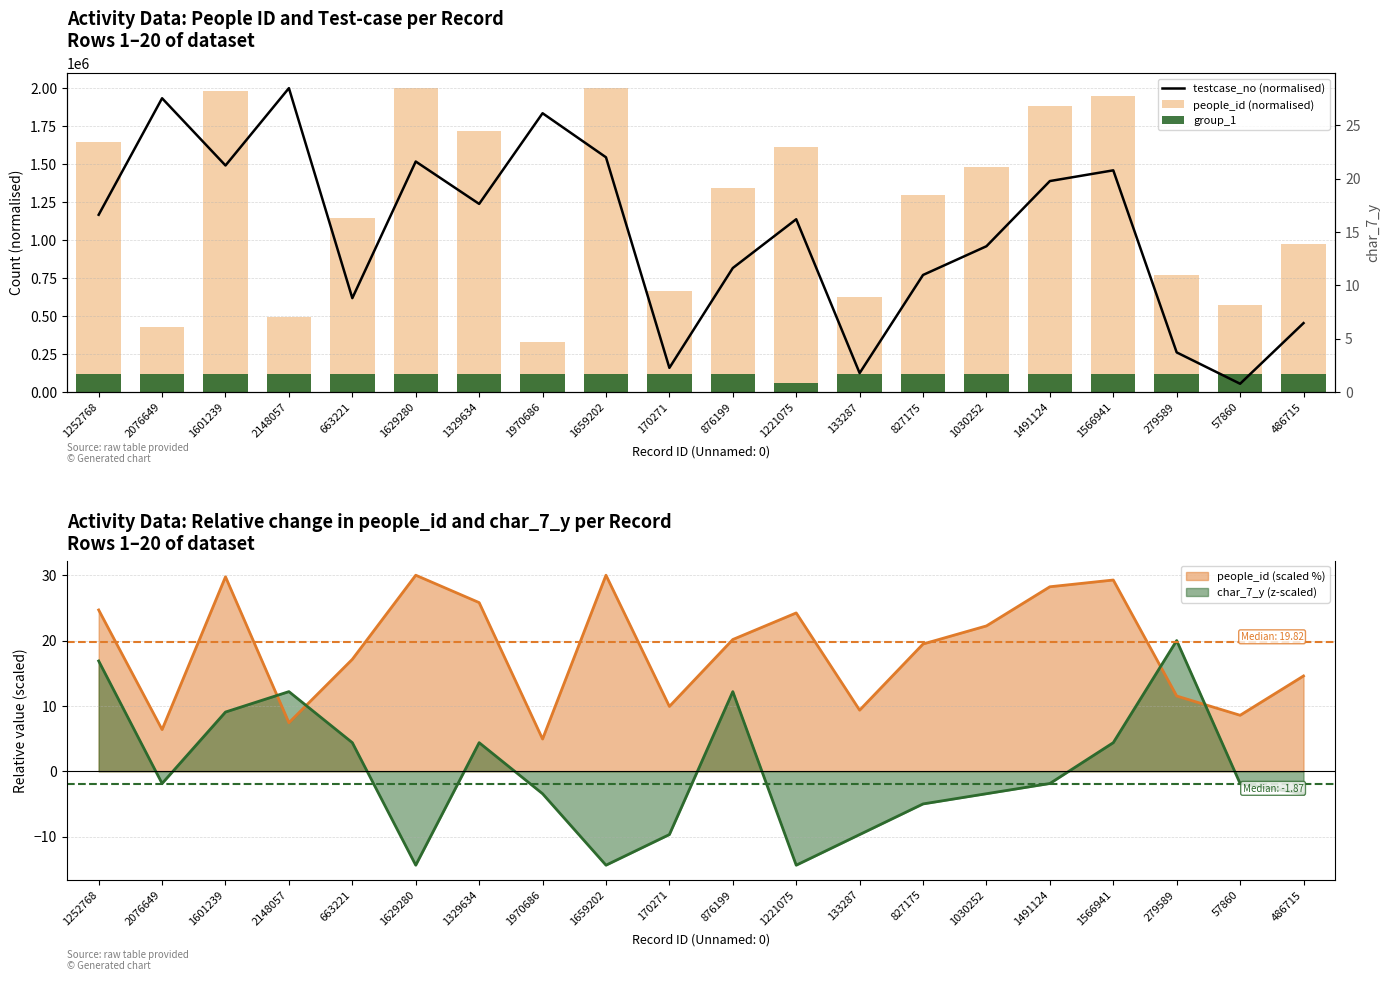

How many values in the group_1 series are below 120000?

1